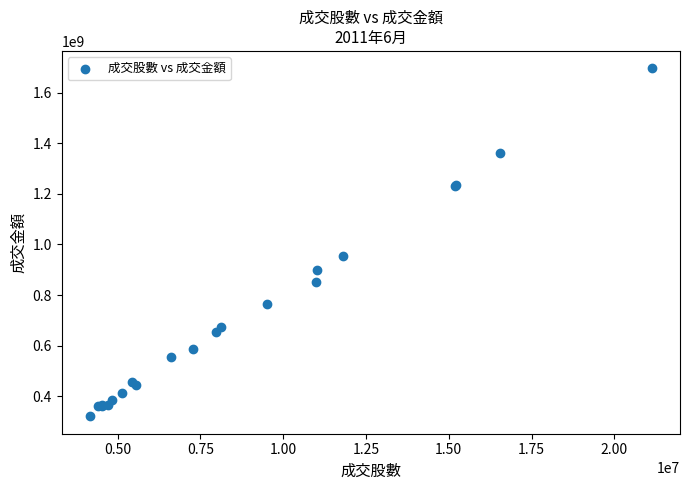

What Y value in the scatter plot is closest to 1008515859?

954805312